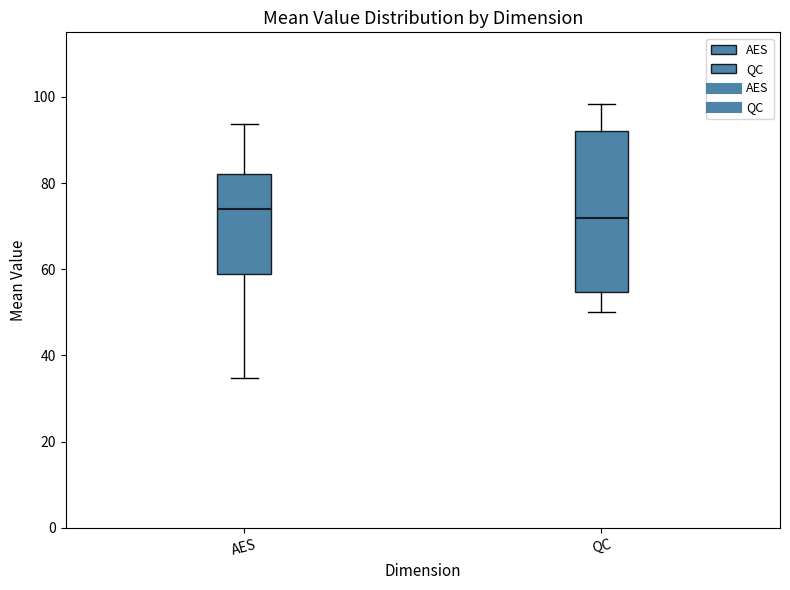

Reading left to right, transcribe this box plot: for each box, give where its median line is, the range the box spans, and where its two whiskers end, as read against the y-axis. The values are not printed on the chart, so give them approximately, as read against the axis.

AES: median 74, box 58 to 82, whiskers 34 to 94
QC: median 72, box 54 to 92, whiskers 50 to 98